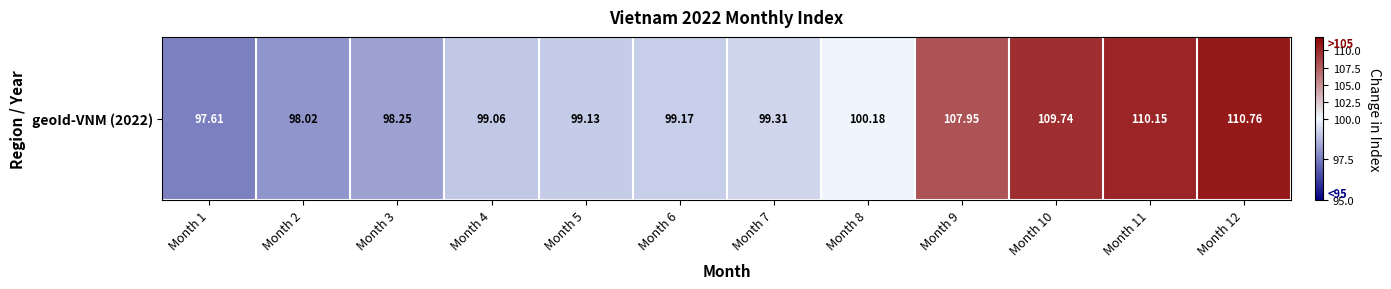

What is the change in value from Month 2 to Month 4?

+1.0